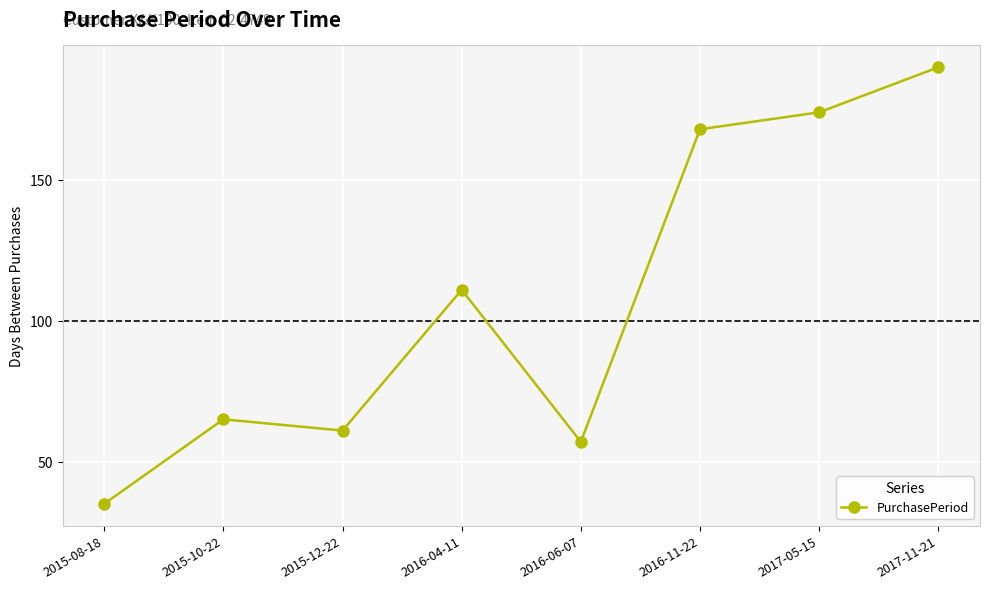

Is it true that the value at 2017-05-15 is 174?

True